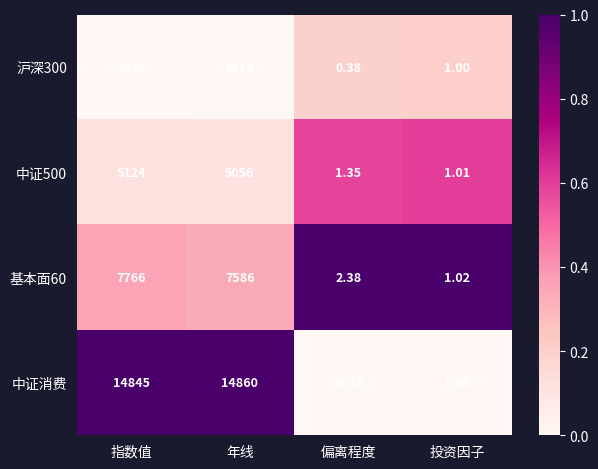

Is the value of 中证消费 at 投资因子 greater than the value of 基本面60 at 年线?

No